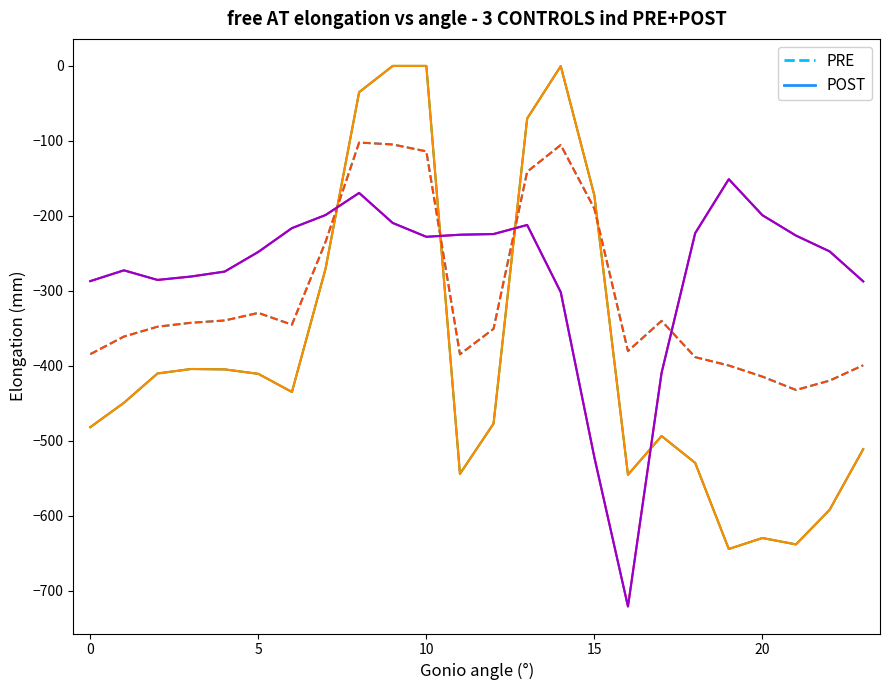

Between 20 and 18, which is larger?

18